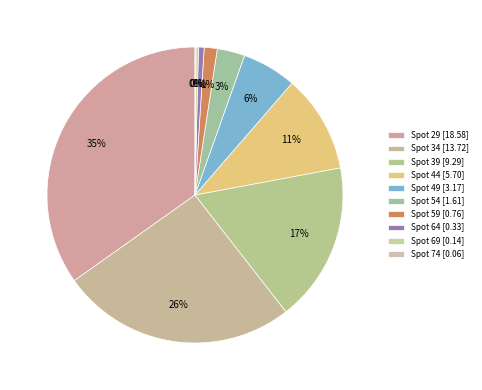

Rank the categories by value from highest to lowest.

29, 34, 39, 44, 49, 54, 59, 64, 69, 74